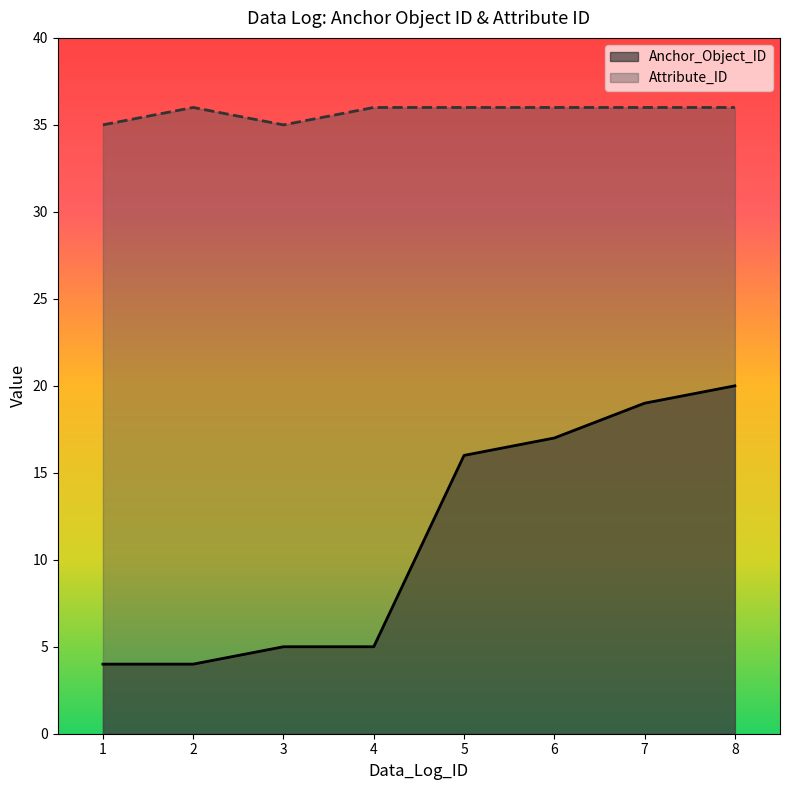

True or false: Anchor_Object_ID and Attribute_ID cross at least once.

False